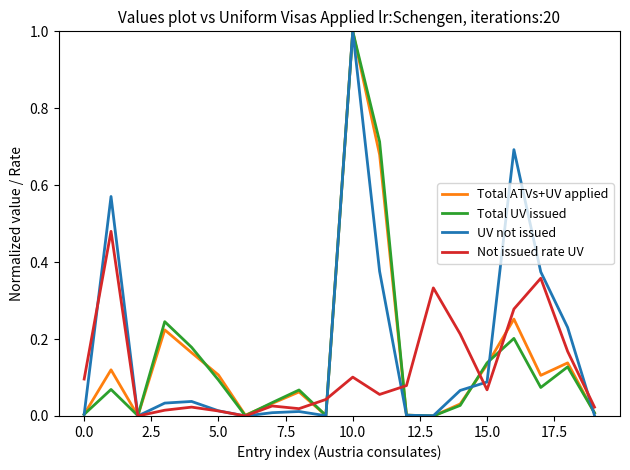

What is the maximum value for Total ATVs+UV applied?

1.0